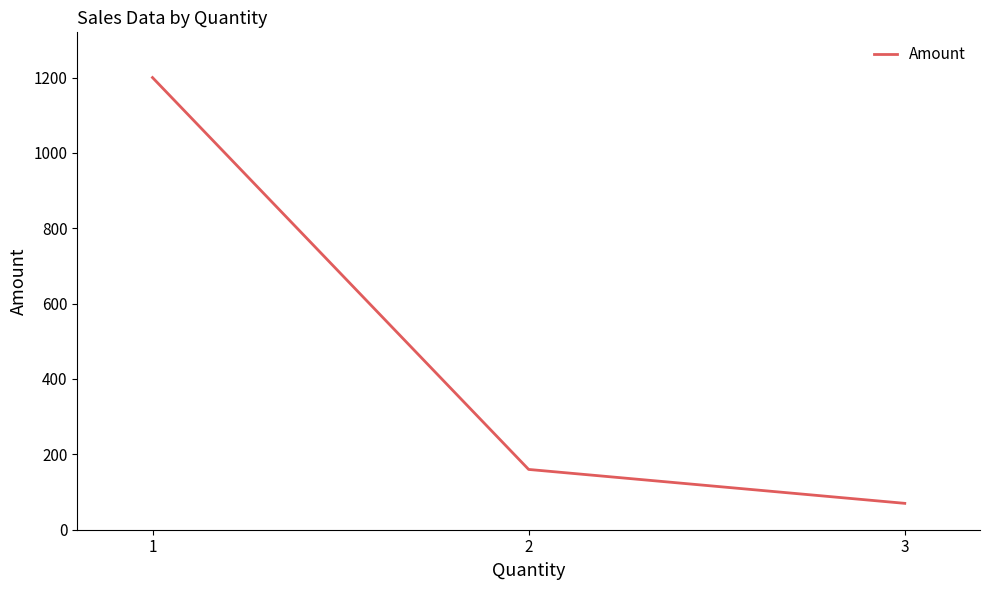

The chart shows a value of 70 at 3. True or false?

True